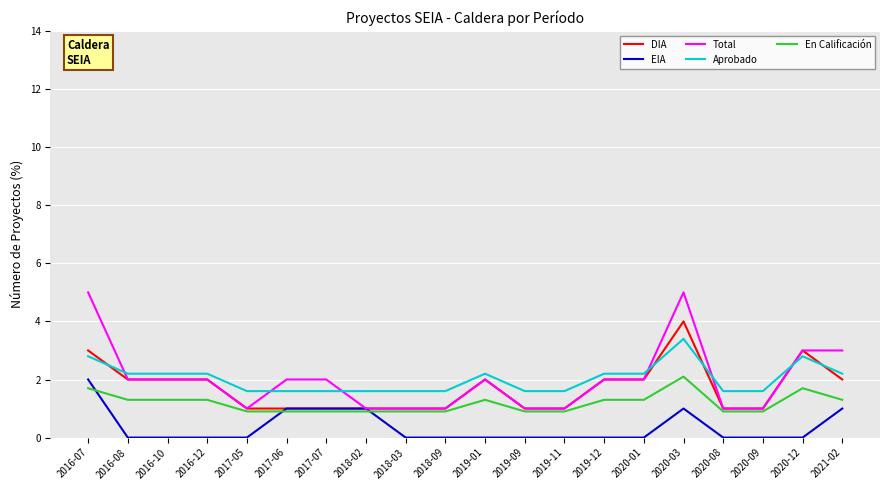

Reading left to right, extract all data points from this chart.

DIA: 2016-07=3.0	2016-08=2.0	2016-10=2.0	2016-12=2.0	2017-05=1.0	2017-06=1.0	2017-07=1.0	2018-02=1.0	2018-03=1.0	2018-09=1.0	2019-01=2.0	2019-09=1.0	2019-11=1.0	2019-12=2.0	2020-01=2.0	2020-03=4.0	2020-08=1.0	2020-09=1.0	2020-12=3.0	2021-02=2.0
EIA: 2016-07=2.0	2016-08=0.0	2016-10=0.0	2016-12=0.0	2017-05=0.0	2017-06=1.0	2017-07=1.0	2018-02=1.0	2018-03=0.0	2018-09=0.0	2019-01=0.0	2019-09=0.0	2019-11=0.0	2019-12=0.0	2020-01=0.0	2020-03=1.0	2020-08=0.0	2020-09=0.0	2020-12=0.0	2021-02=1.0
Total: 2016-07=5.0	2016-08=2.0	2016-10=2.0	2016-12=2.0	2017-05=1.0	2017-06=2.0	2017-07=2.0	2018-02=1.0	2018-03=1.0	2018-09=1.0	2019-01=2.0	2019-09=1.0	2019-11=1.0	2019-12=2.0	2020-01=2.0	2020-03=5.0	2020-08=1.0	2020-09=1.0	2020-12=3.0	2021-02=3.0
Aprobado: 2016-07=2.8	2016-08=2.2	2016-10=2.2	2016-12=2.2	2017-05=1.6	2017-06=1.6	2017-07=1.6	2018-02=1.6	2018-03=1.6	2018-09=1.6	2019-01=2.2	2019-09=1.6	2019-11=1.6	2019-12=2.2	2020-01=2.2	2020-03=3.4	2020-08=1.6	2020-09=1.6	2020-12=2.8	2021-02=2.2
En Calificación: 2016-07=1.7	2016-08=1.3	2016-10=1.3	2016-12=1.3	2017-05=0.9	2017-06=0.9	2017-07=0.9	2018-02=0.9	2018-03=0.9	2018-09=0.9	2019-01=1.3	2019-09=0.9	2019-11=0.9	2019-12=1.3	2020-01=1.3	2020-03=2.1	2020-08=0.9	2020-09=0.9	2020-12=1.7	2021-02=1.3